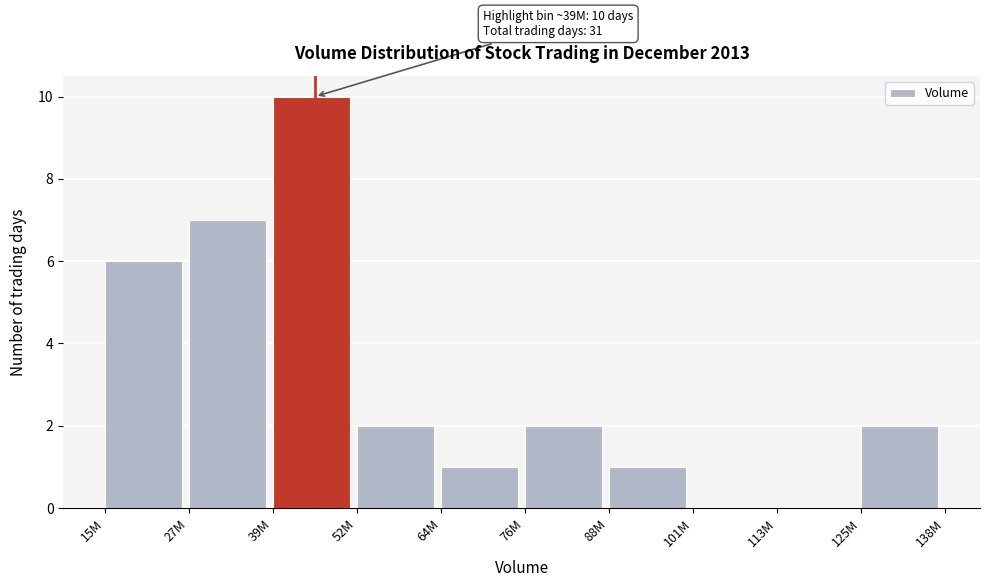

Reading left to right, list all the values displayed in this chart.

15M=6	27M=7	39M=10	52M=2	64M=1	76M=2	88M=1	101M=0	113M=0	125M=2